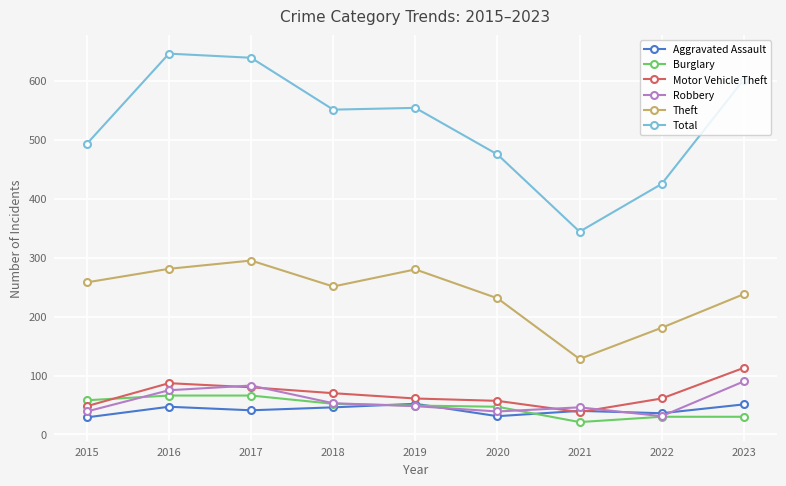

True or false: Robbery and Motor Vehicle Theft intersect in this chart.

True